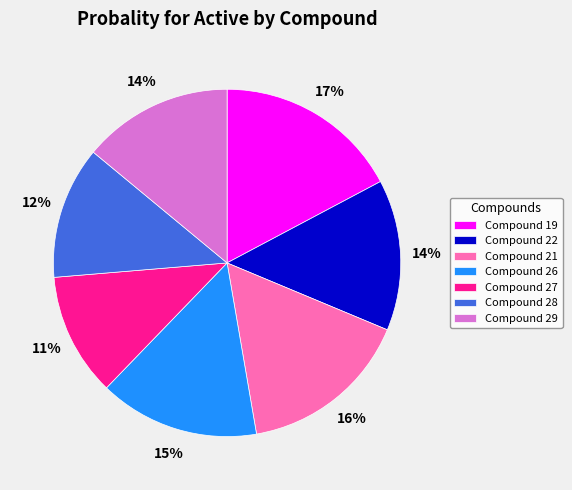

Which slice is the smallest?

27